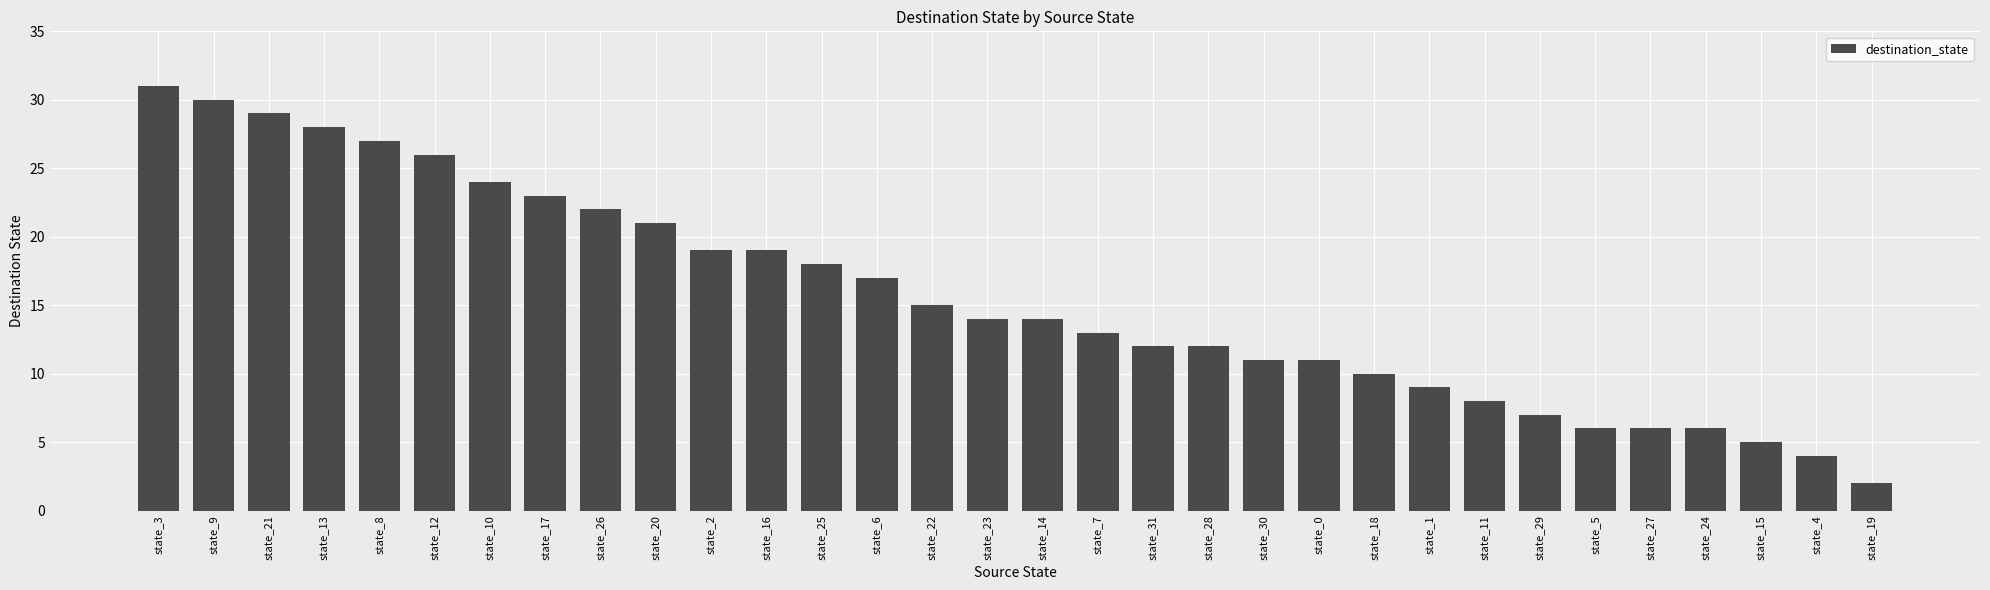

What is the minimum value shown in the chart?

2